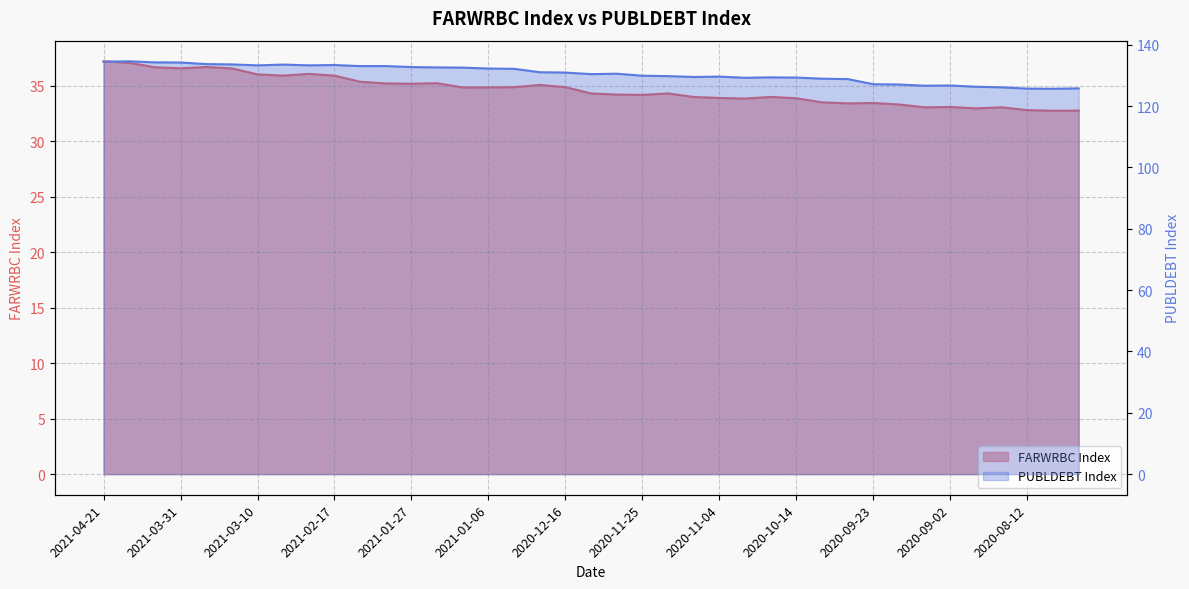

Does the chart have visible grid lines?

Yes